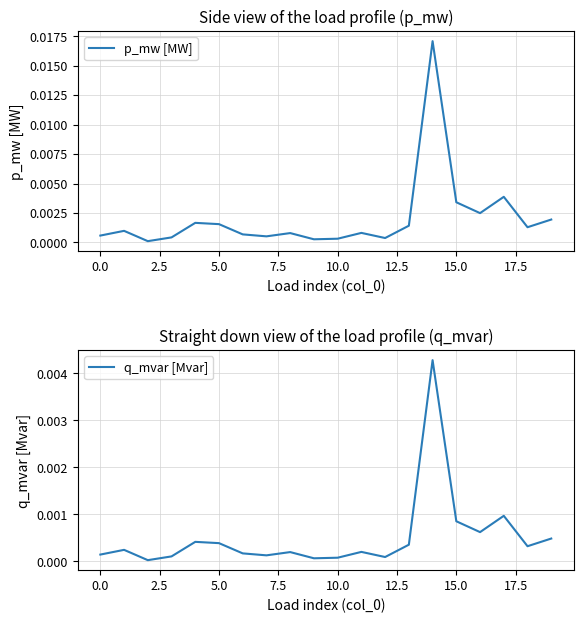

True or false: p_mw [MW] has a value of 0.0 at 15.0.

True